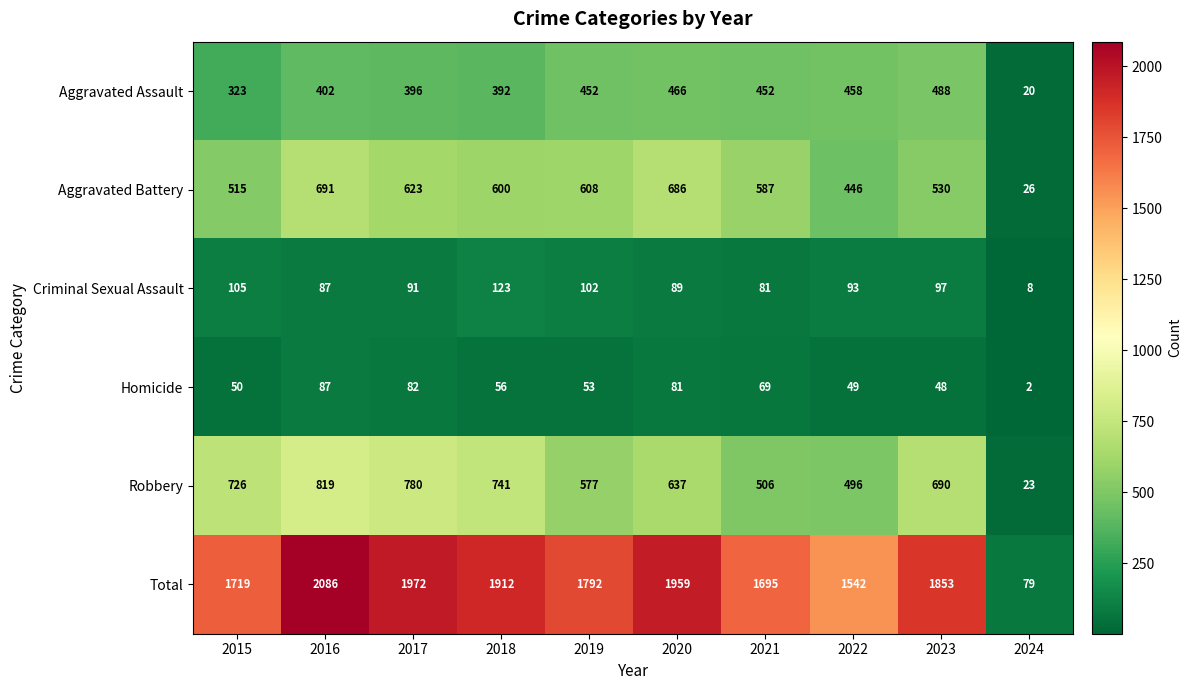

What is the difference between the maximum and minimum values in the Robbery series?

796